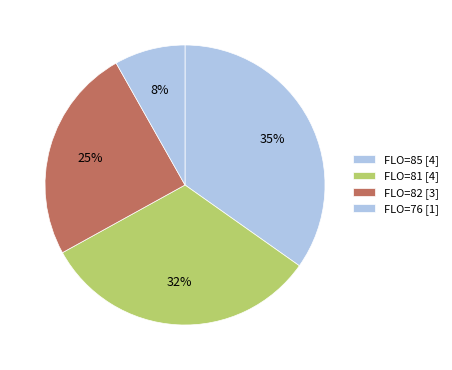

Count the number of slices in the pie.

4